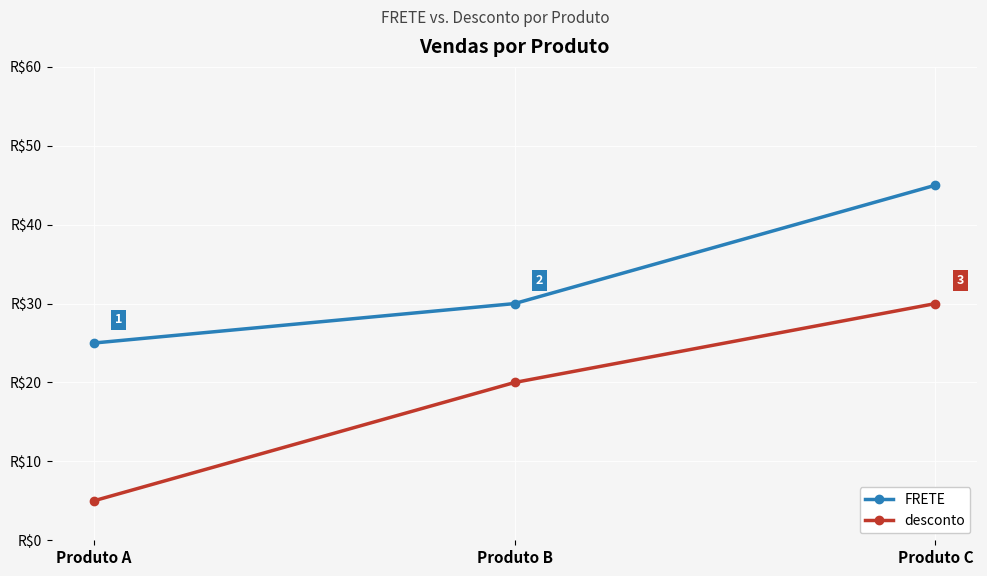

Which series has the largest total across all categories?

FRETE